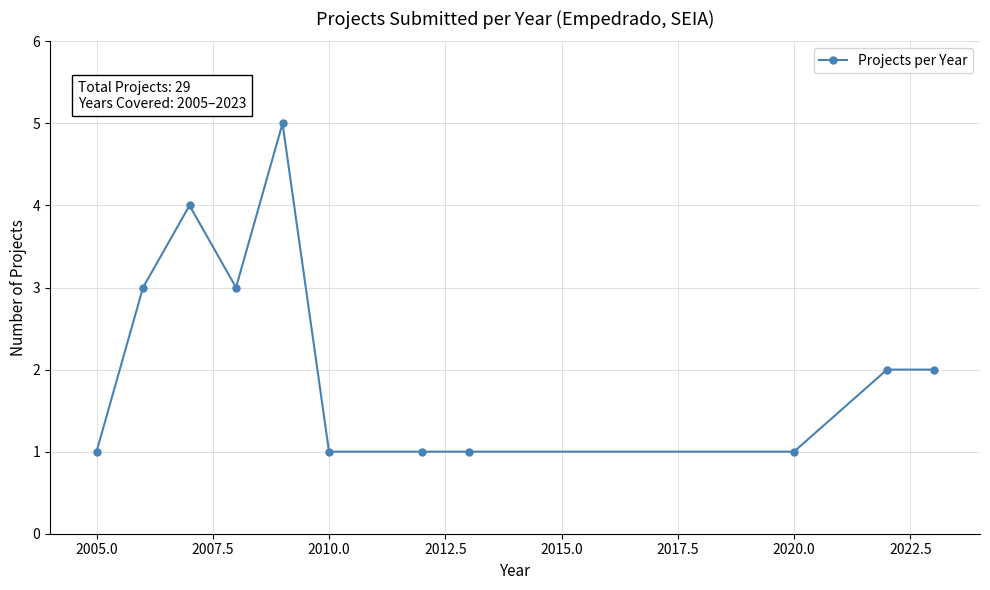

What is the difference between the second highest and minimum values?

3